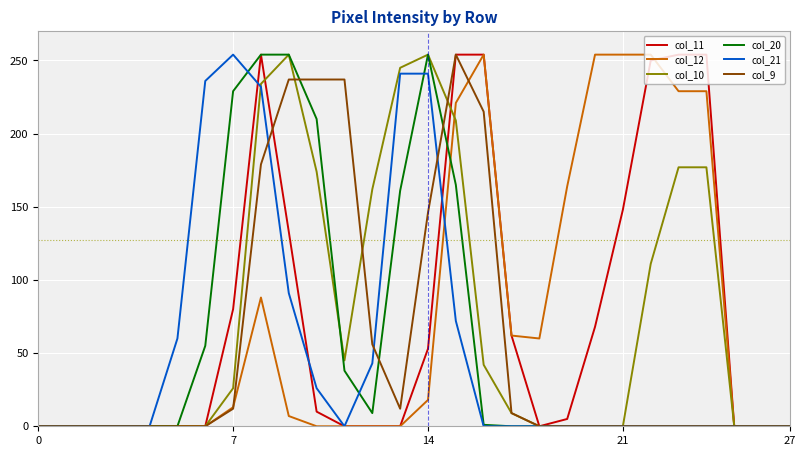

What is the label of the 10th point from the left?

9